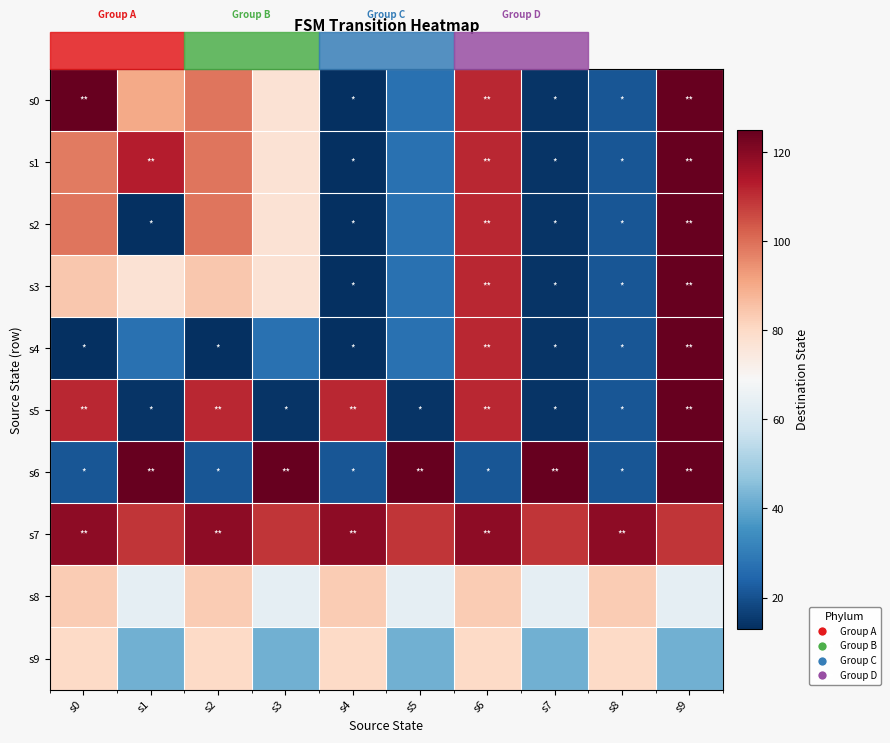

Which series has the largest range (max minus min)?

s0